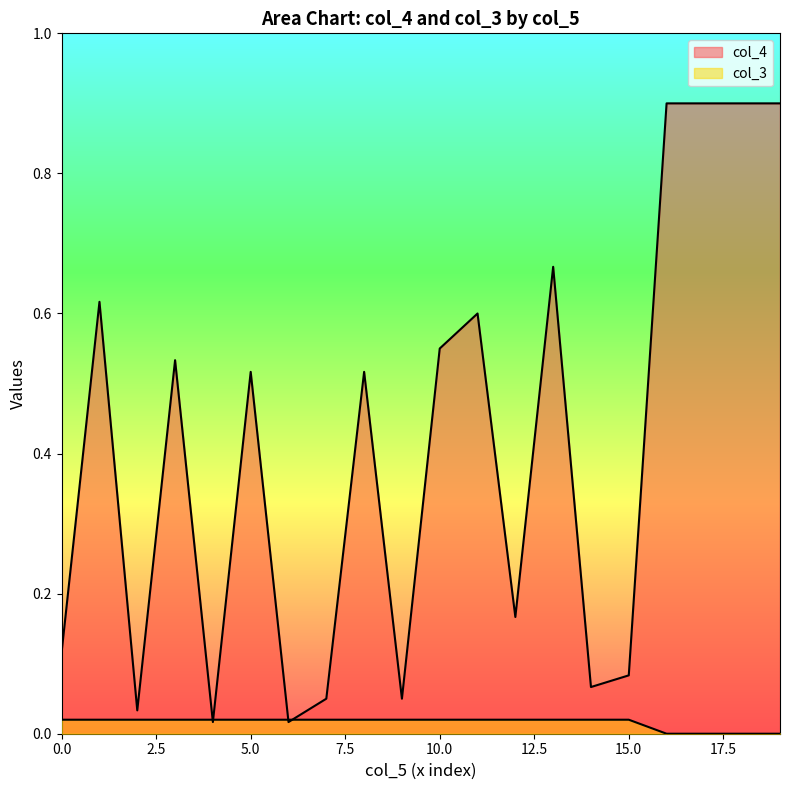

Which series has the largest range (max minus min)?

col_4